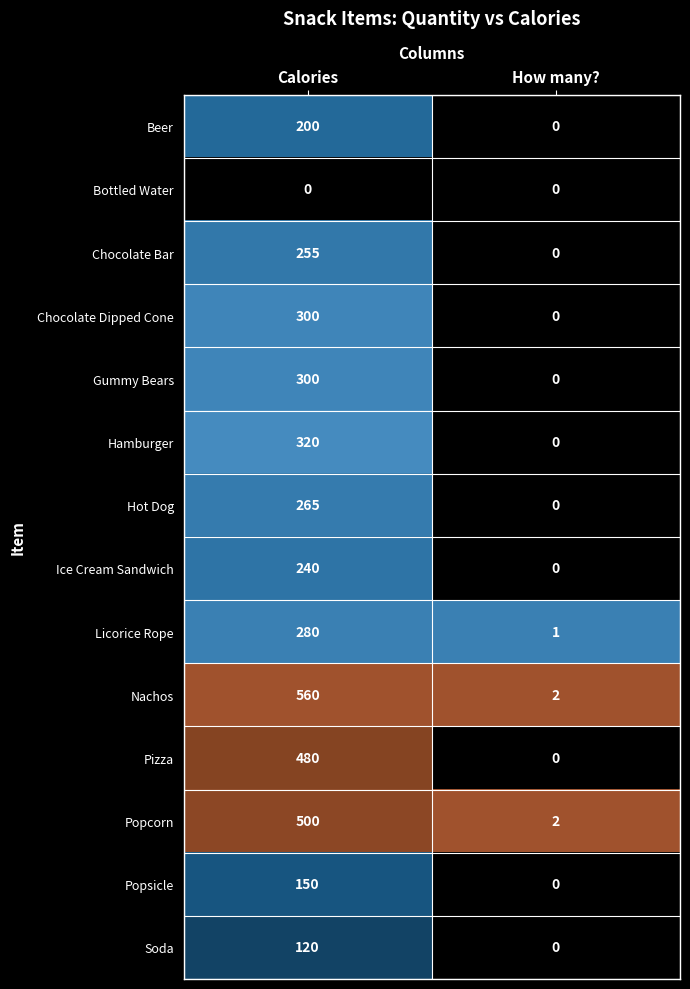

What is the difference between the maximum and minimum values in the Beer series?

200